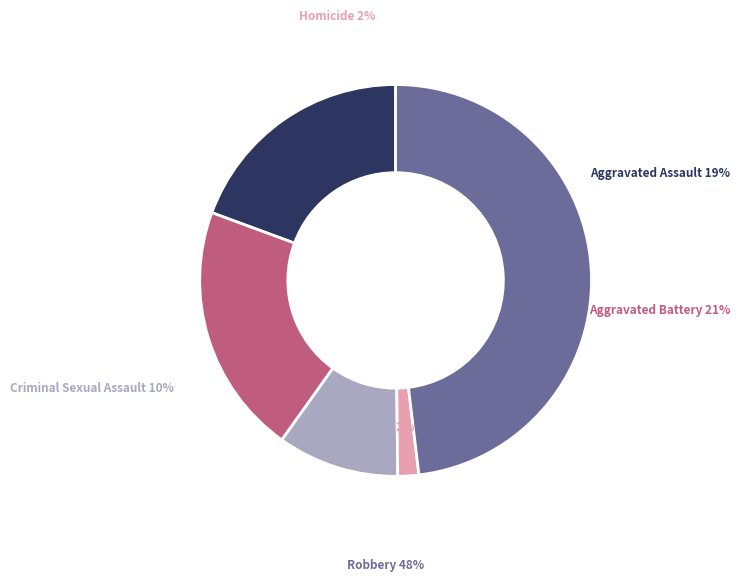

To the nearest percent, what is the difference between the largest and smallest slice percentages?

46%